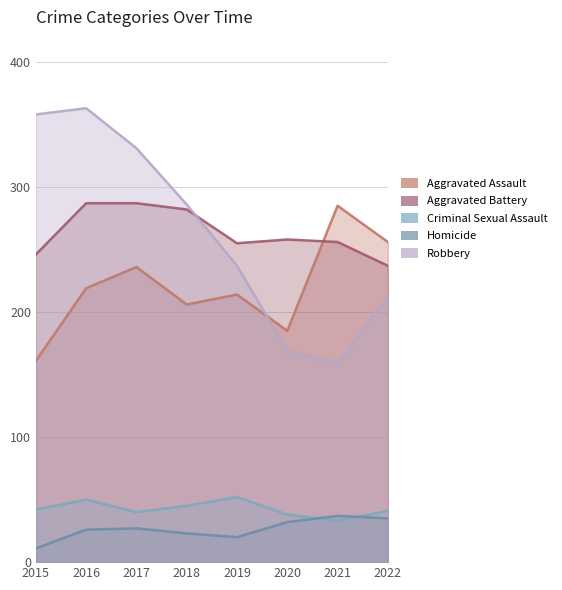

What is the difference between the highest and lowest values at 2019?

235